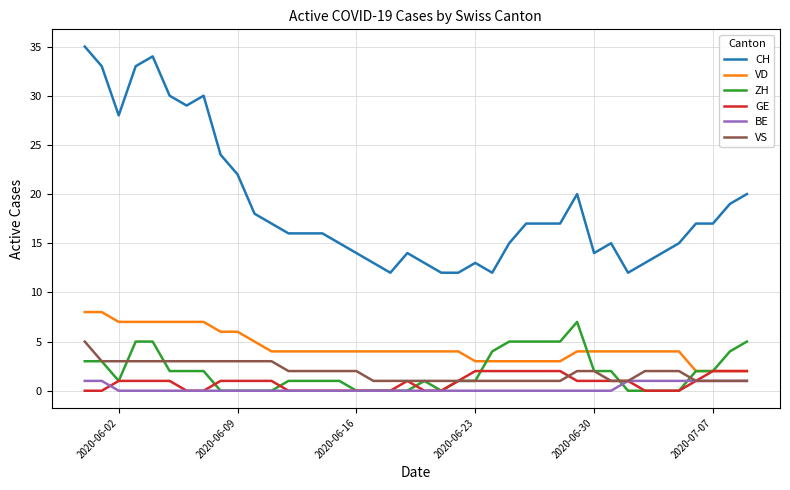

Which series has the largest total across all categories?

CH